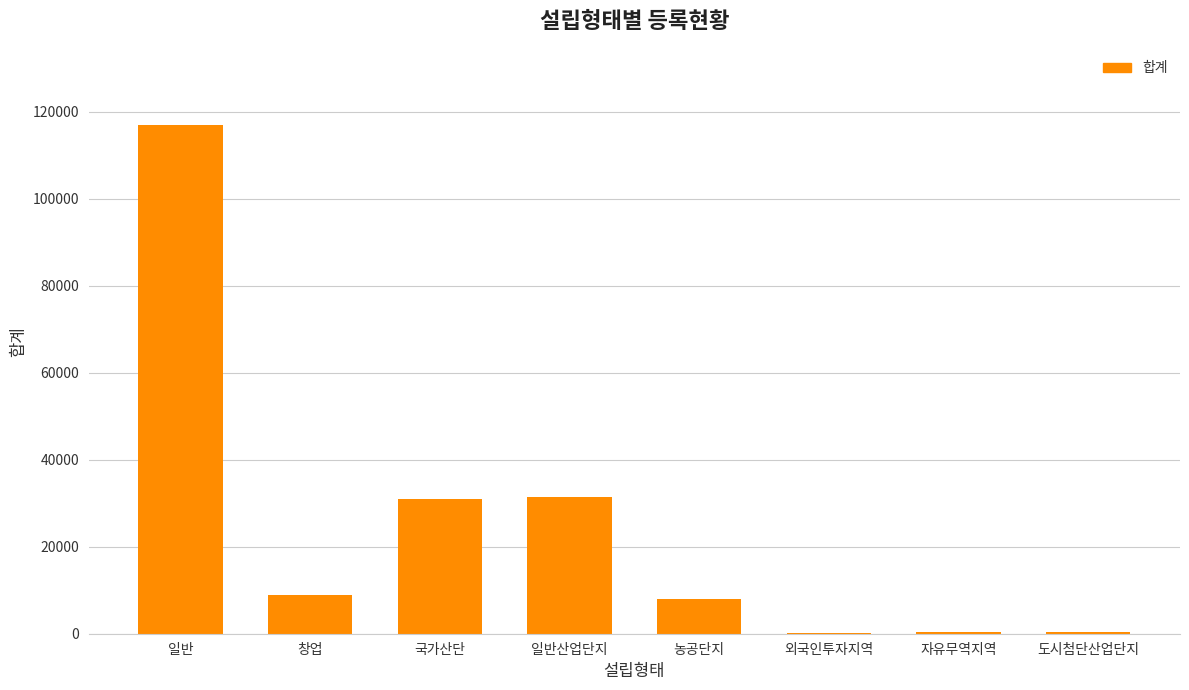

Which has a higher value, 일반산업단지 or 일반?

일반